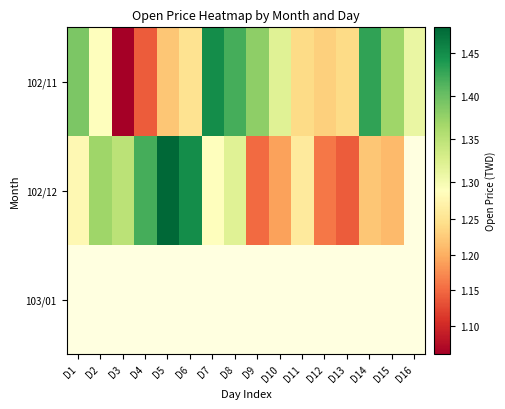

Which category has the highest value across all series?

D5